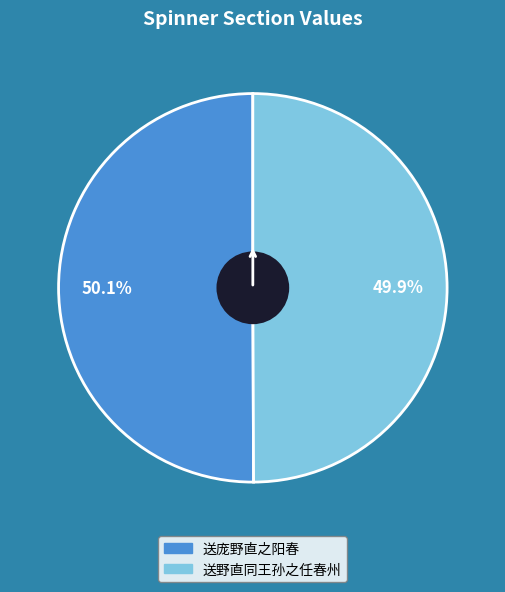

True or false: 送庞野直之阳春 accounts for 50% of the total.

True